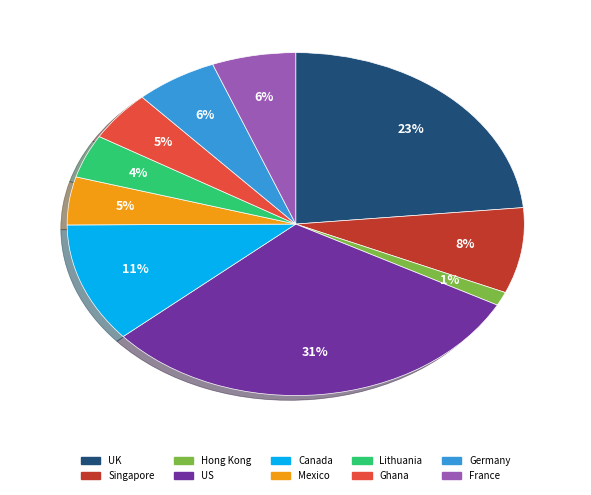

What is the smallest slice in the pie chart?

Hong Kong